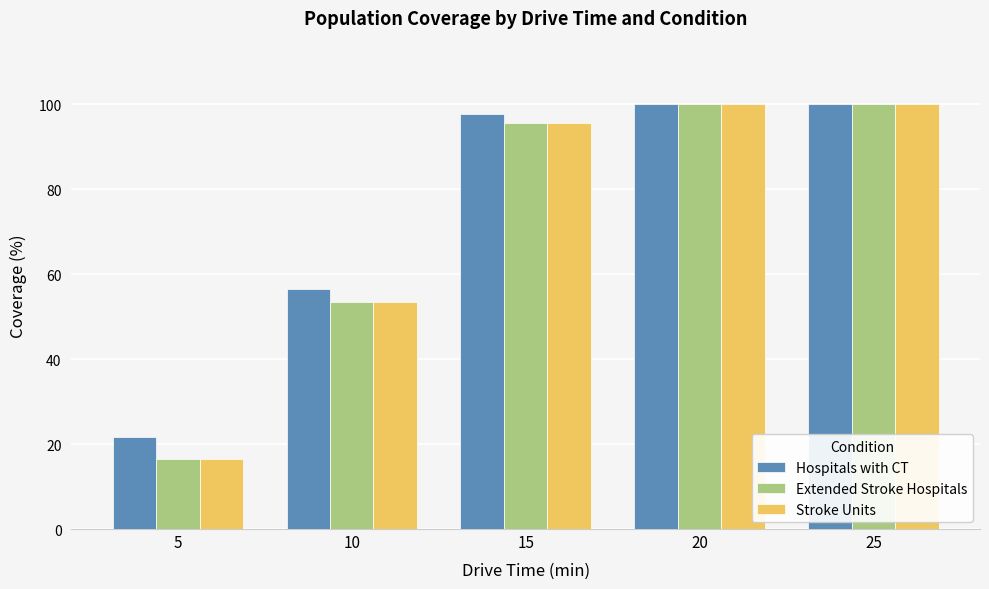

What is the minimum value for Stroke Units?

16.6